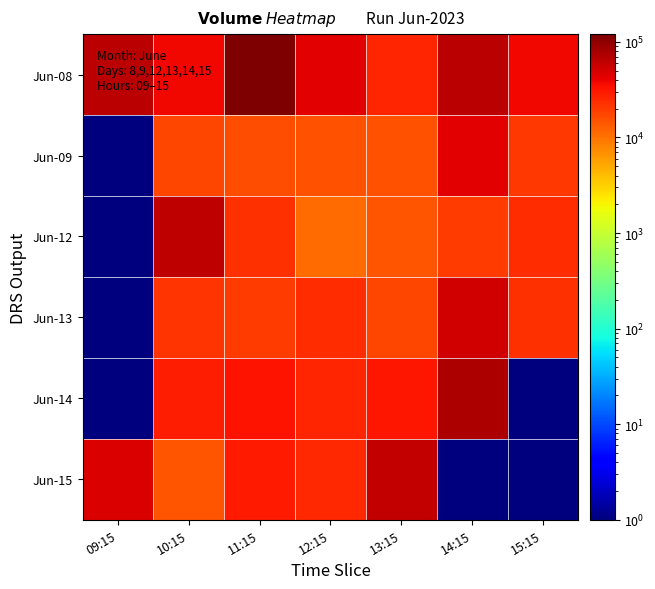

Count the number of categories in the chart.

7